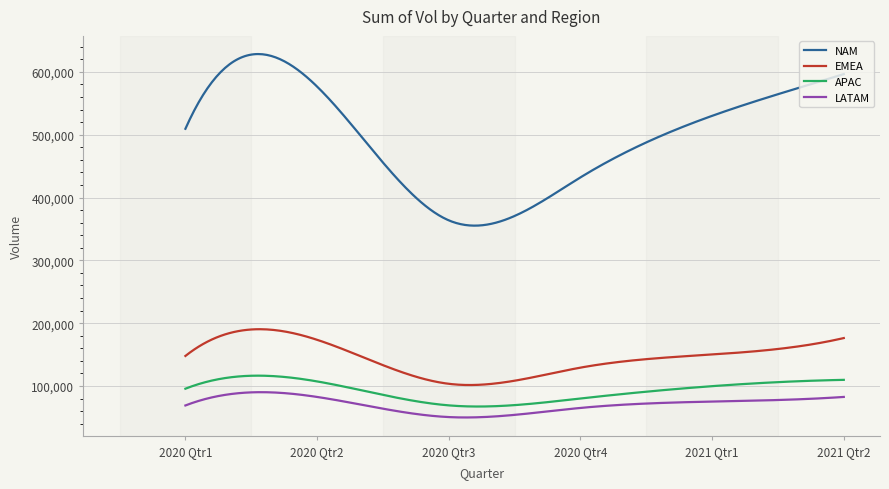

What is the difference between the maximum and minimum values in the APAC series?

49124.3